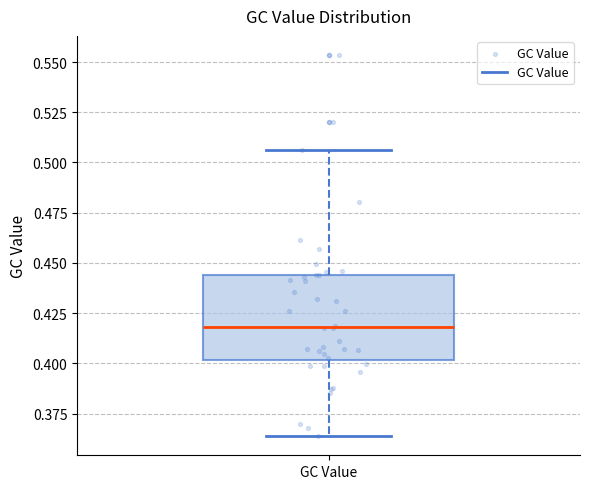

Read this box plot against the y-axis: the position of the median line, the range covered by the box, and the ends of both whiskers. The values are not printed on the chart, so give them approximately, as read against the axis.

median 0.420, box 0.400 to 0.445, whiskers 0.365 to 0.505